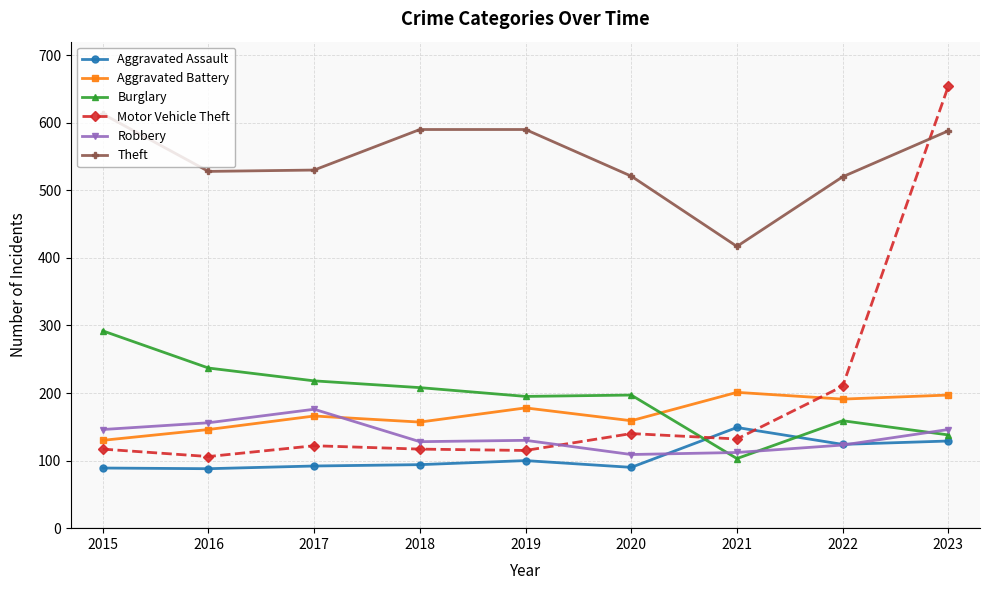

What is the spread (max minus min) of values at 2016?

440